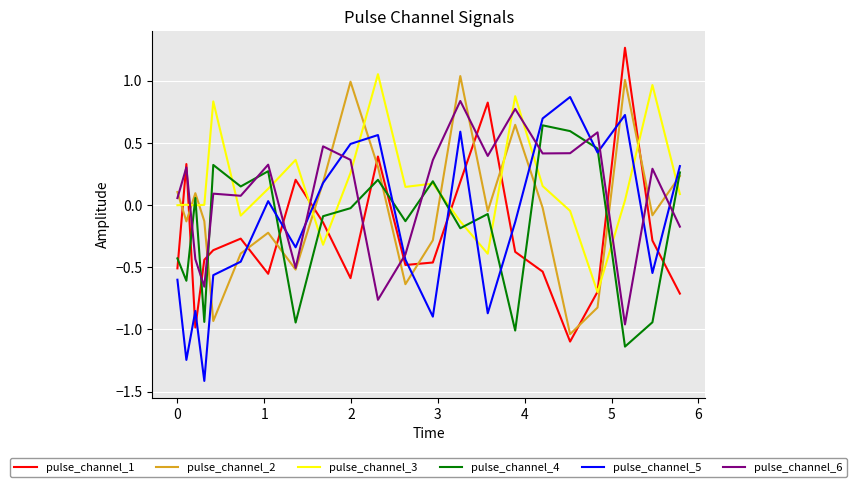

How many intersections are there between pulse_channel_4 and pulse_channel_6?

9